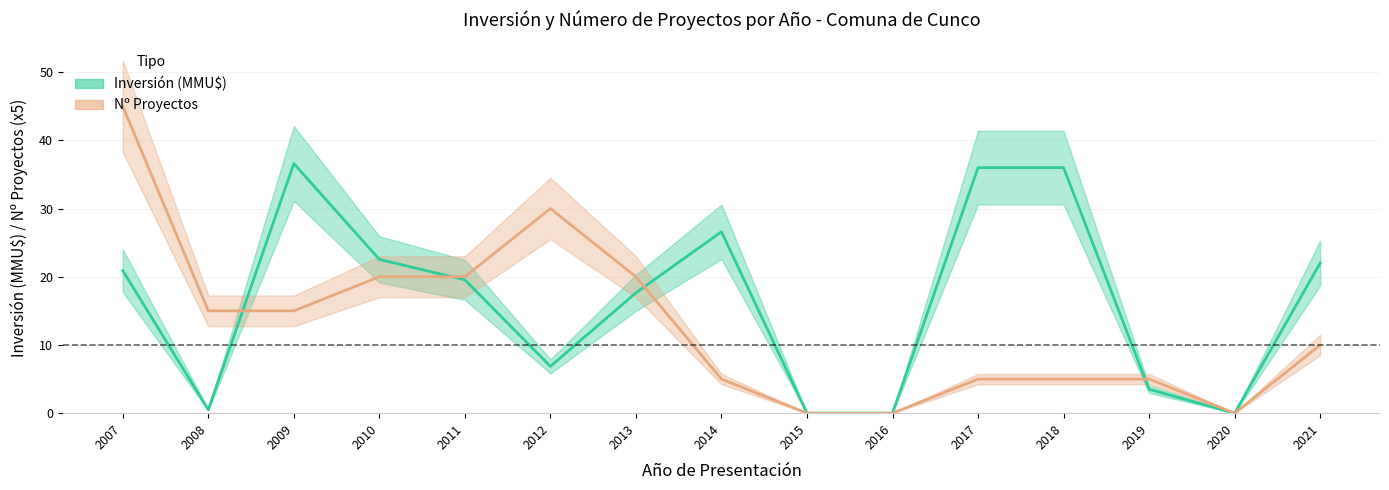

What is the greatest value displayed?

45.0